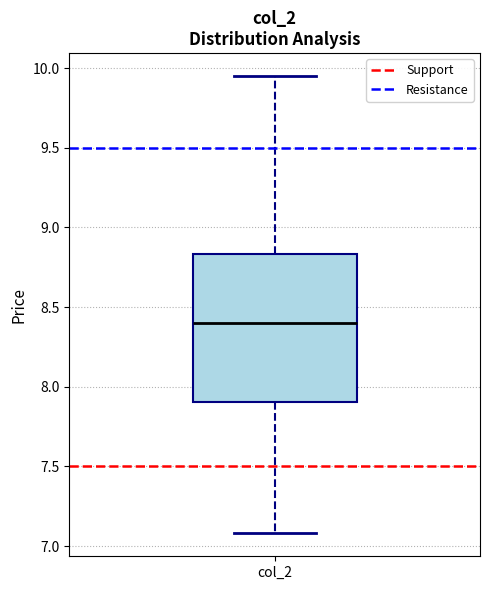

Transcribe this box plot: give where the median line is, the range the box spans, and where the two whiskers end, as read against the y-axis. The values are not printed on the chart, so give them approximately, as read against the axis.

median 8.40, box 7.90 to 8.85, whiskers 7.10 to 9.95